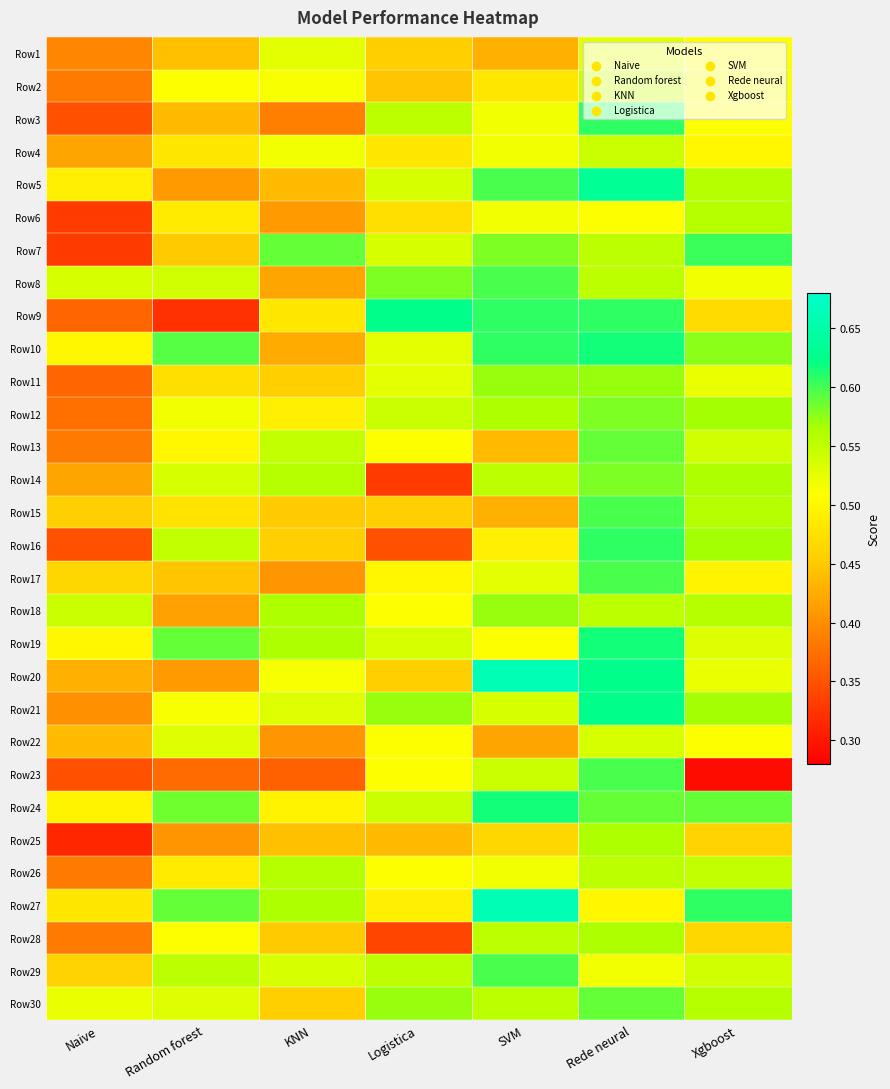

Rank the series at KNN from highest to lowest value.

Row7, Row18, Row19, Row27, Row26, Row14, Row13, Row29, Row21, Row1, Row4, Row2, Row20, Row24, Row12, Row9, Row16, Row11, Row30, Row15, Row28, Row25, Row5, Row10, Row8, Row6, Row17, Row22, Row3, Row23